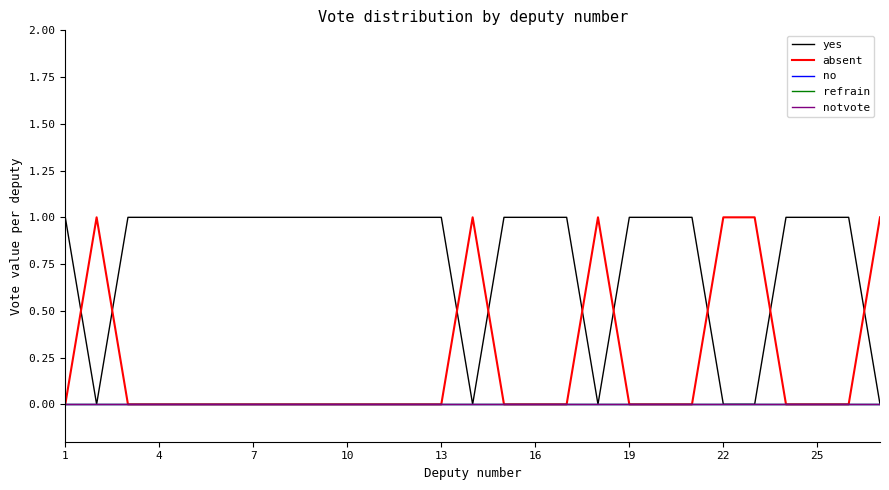

Does the chart have visible grid lines?

No